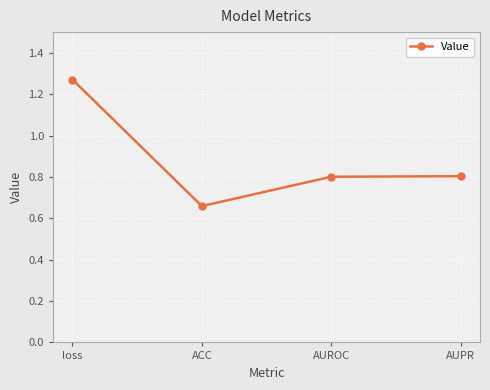

How many interior local valleys (lower than both neighbors) does the data have?

1